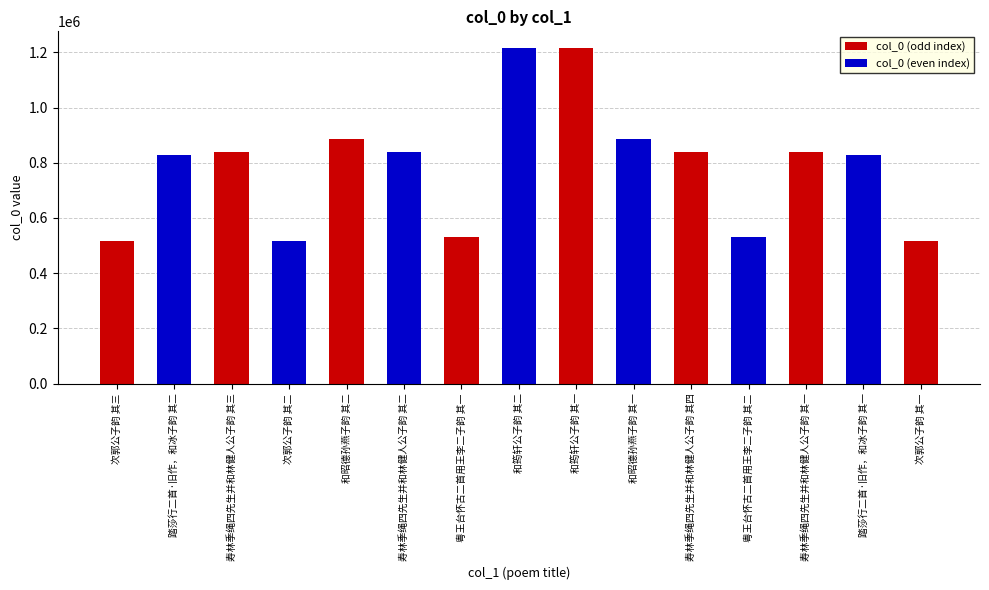

Reading right to left, extract all data points from this chart.

次郭公子韵 其一=516566	踏莎行二首·旧作，和冰子韵 其一=826805	寿林季绳四先生并和林健人公子韵 其一=839004	粤王台怀古二首用王李二子韵 其二=532116	寿林季绳四先生并和林健人公子韵 其四=839007	和昭德孙燕子韵 其一=886728	和筠轩公子韵 其一=1215530	和筠轩公子韵 其二=1215531	粤王台怀古二首用王李二子韵 其一=532115	寿林季绳四先生并和林健人公子韵 其二=839005	和昭德孙燕子韵 其二=886729	次郭公子韵 其二=516567	寿林季绳四先生并和林健人公子韵 其三=839006	踏莎行二首·旧作，和冰子韵 其二=826806	次郭公子韵 其三=516568